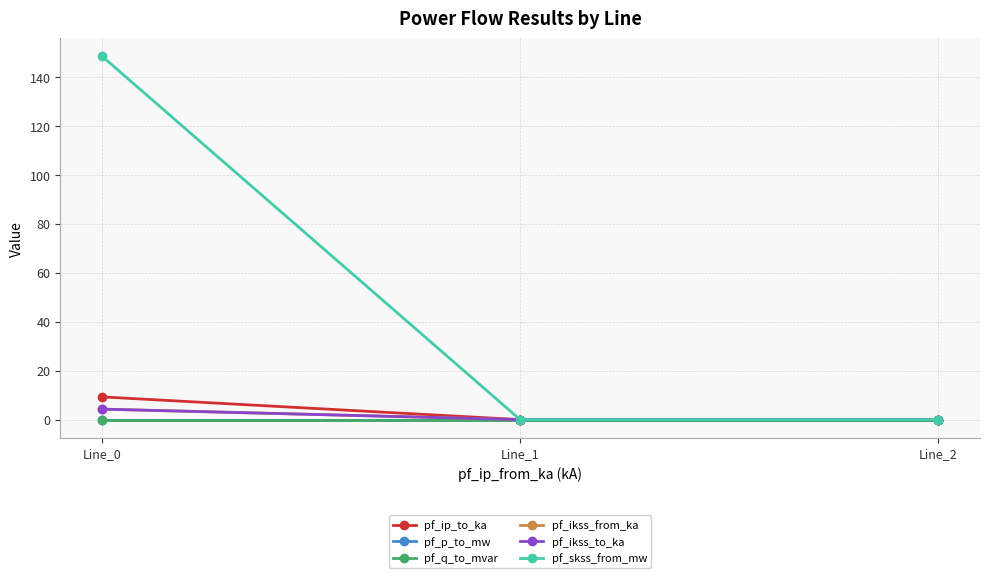

Which series has the largest total across all categories?

pf_skss_from_mw